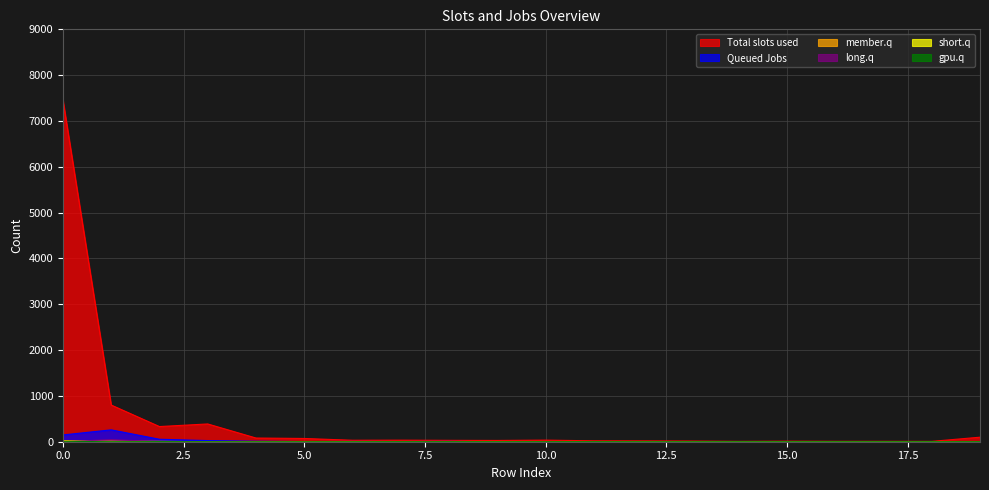

The Total slots used series shows 10972 at 0.0. True or false?

False